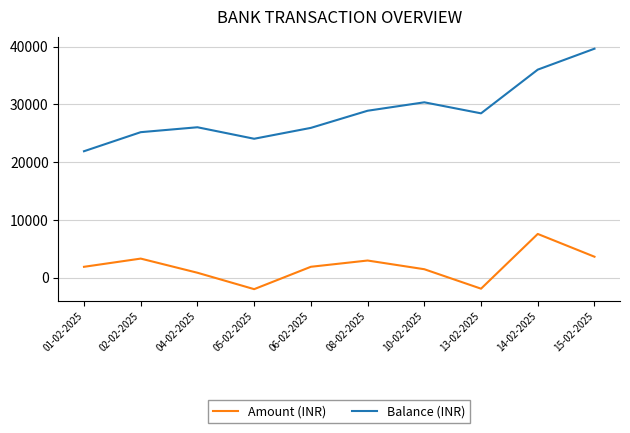

The value of Amount (INR) at 02-02-2025 is 4949.2. True or false?

False